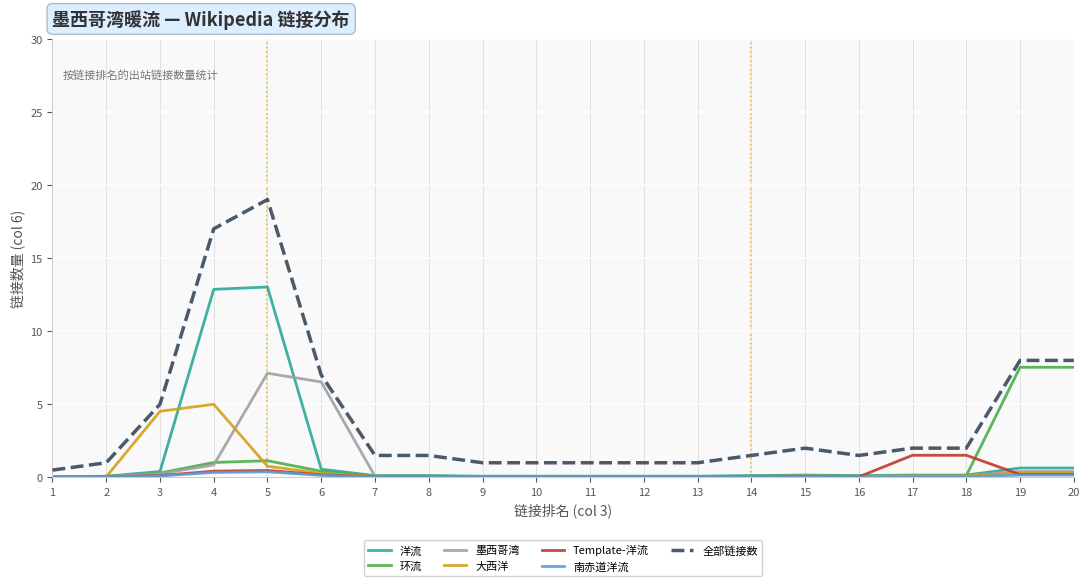

Is this an area chart (filled region under the line)?

No